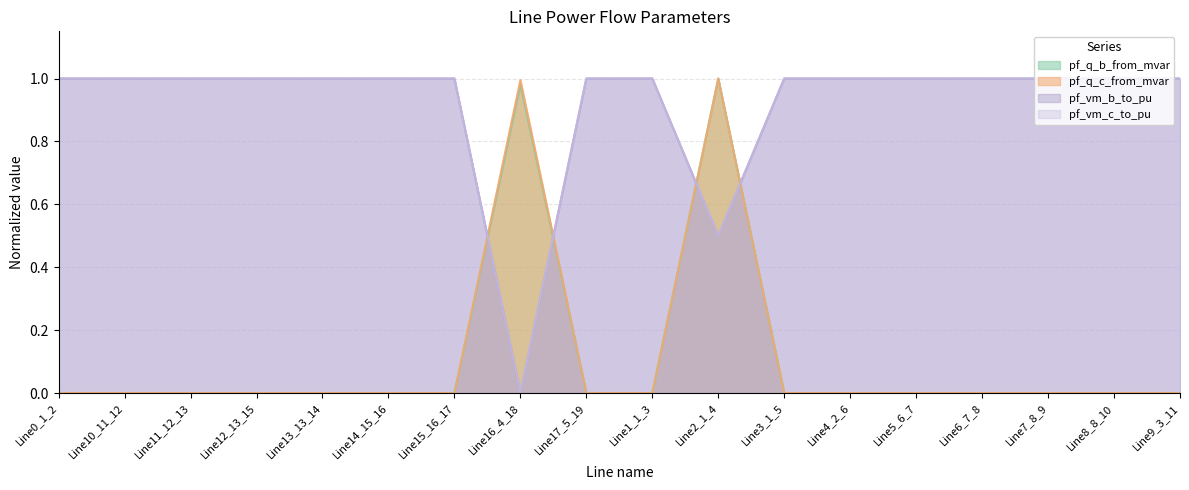

At Line3_1_5, list the series in order from largest to smallest.

pf_vm_b_to_pu, pf_vm_c_to_pu, pf_q_b_from_mvar, pf_q_c_from_mvar